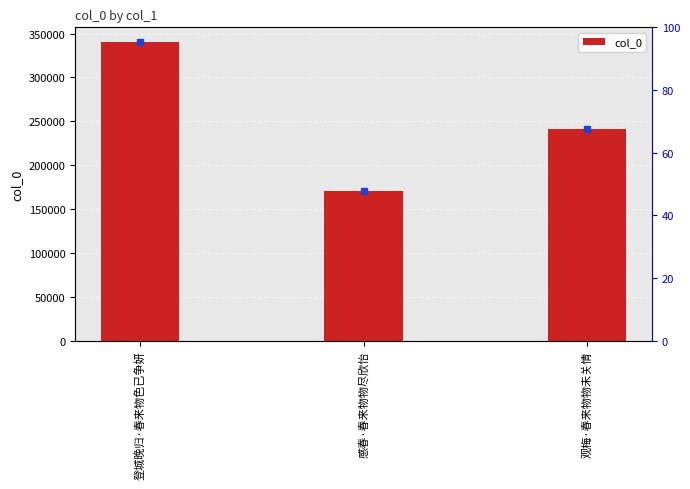

How many values are below 241792?

1